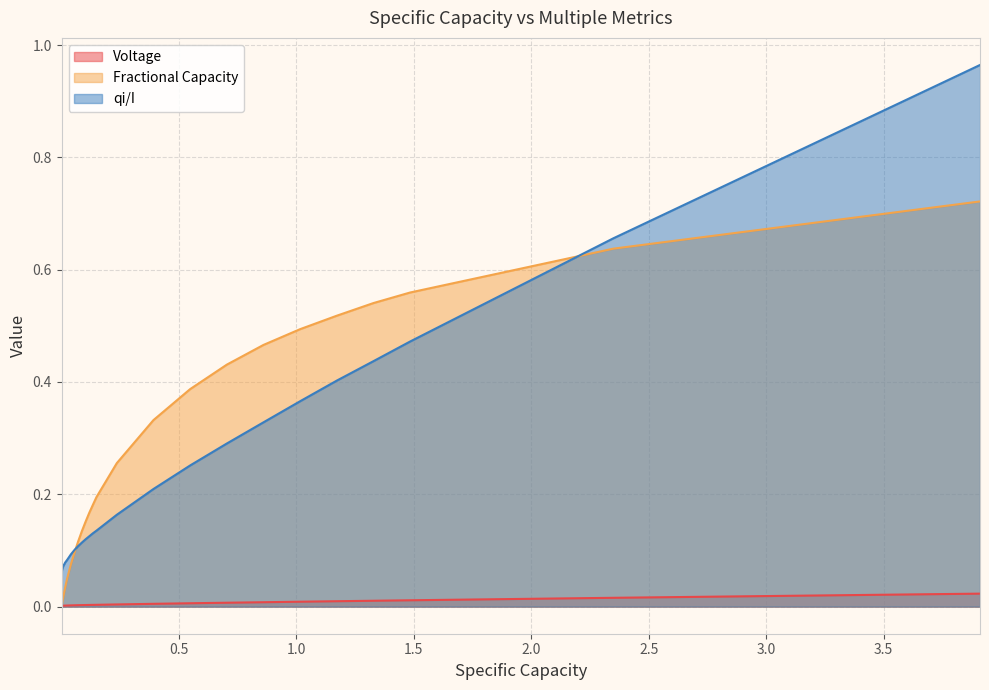

Which series has the largest range (max minus min)?

qi/I